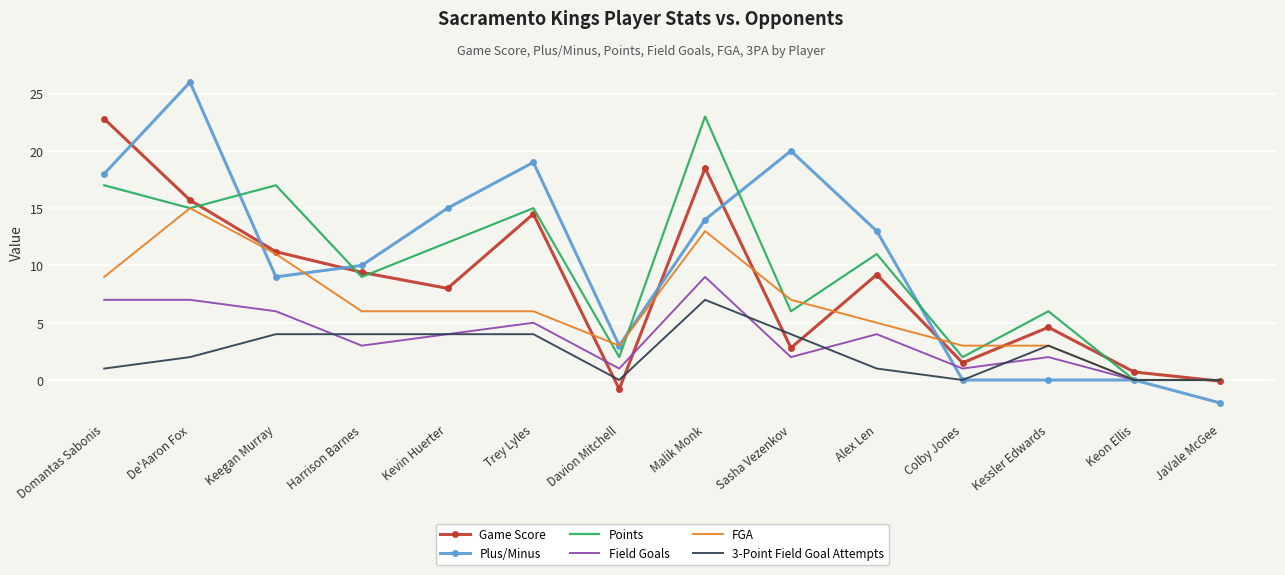

What is the sum of the Plus/Minus values at Keon Ellis and Kevin Huerter?

15.0